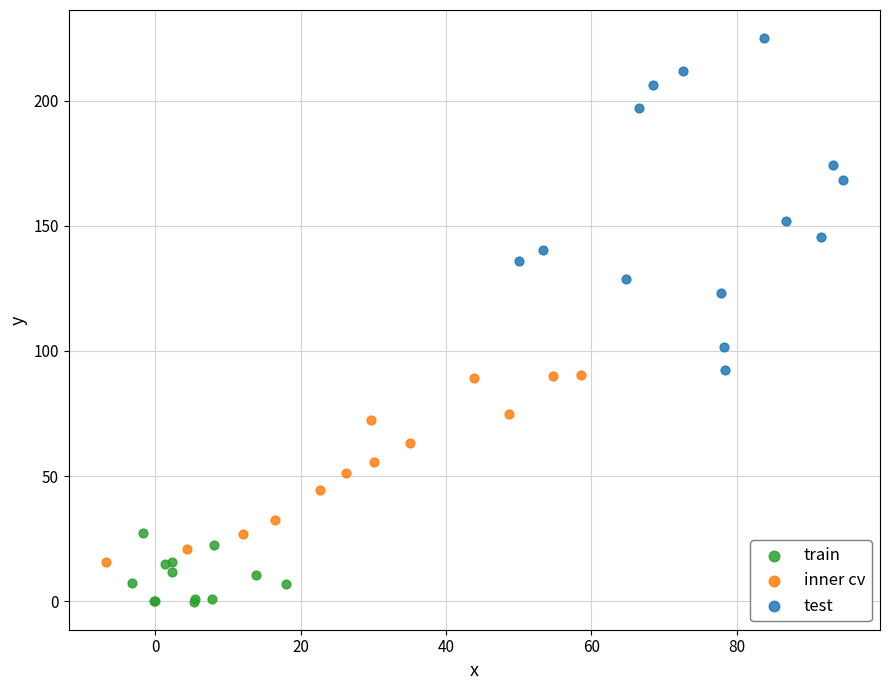

Which series contains the lowest Y value?

train